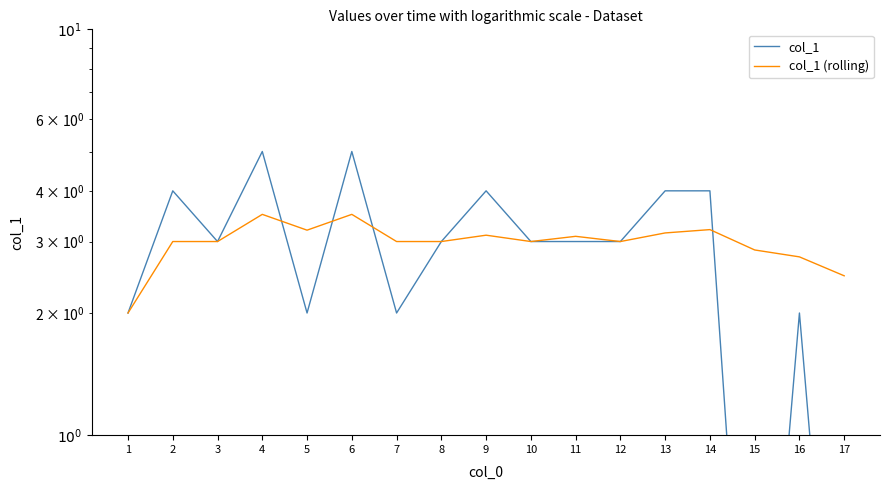

What are all the series names shown in the legend?

col_1, col_1 (rolling)